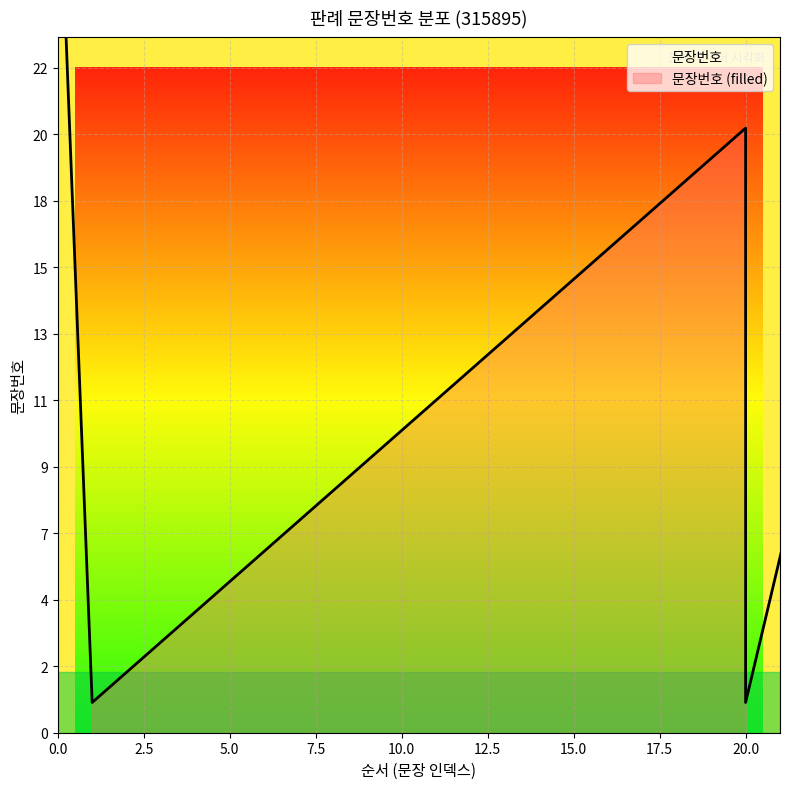

Does the chart display data point markers on the line(s)?

No